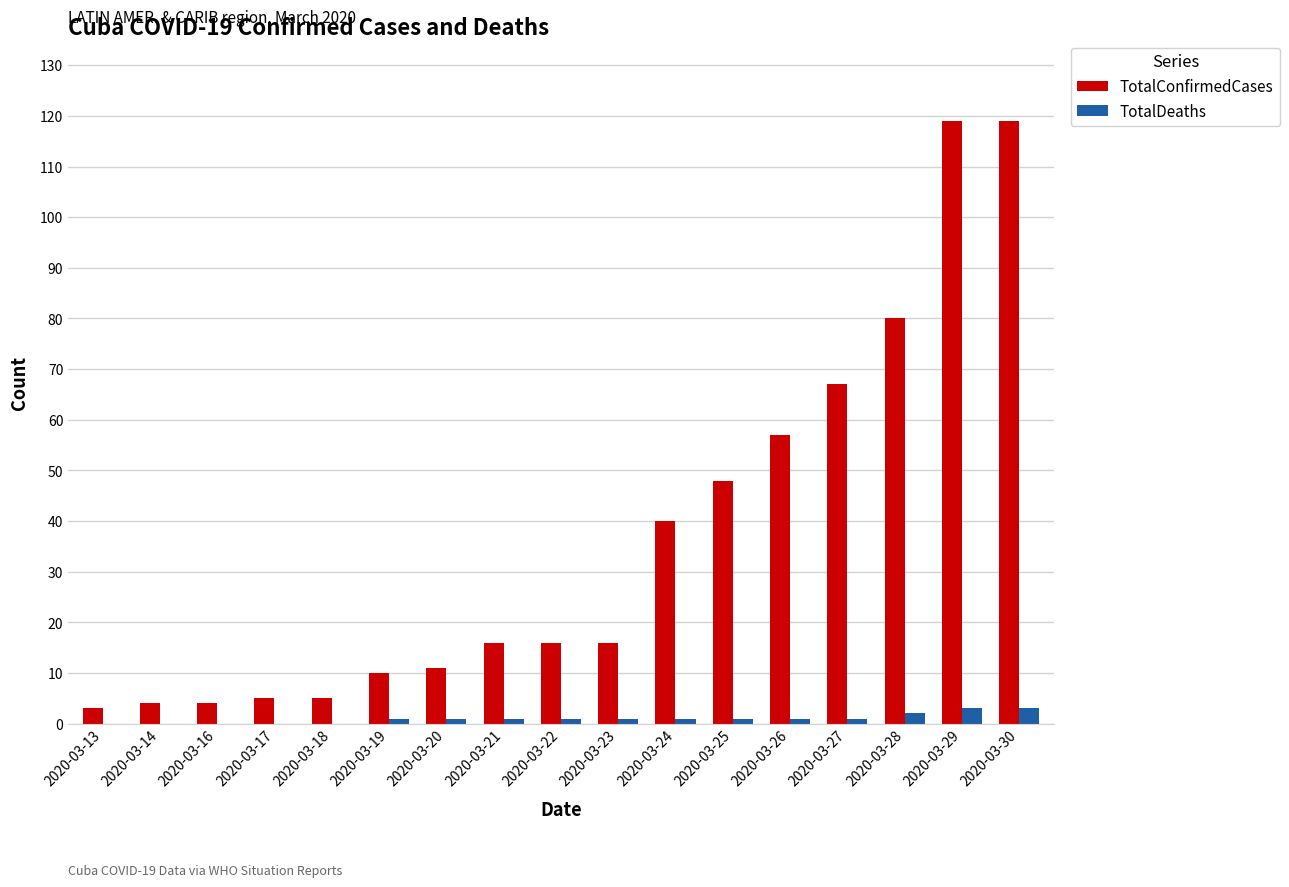

Read the TotalDeaths value at 2020-03-23.

1